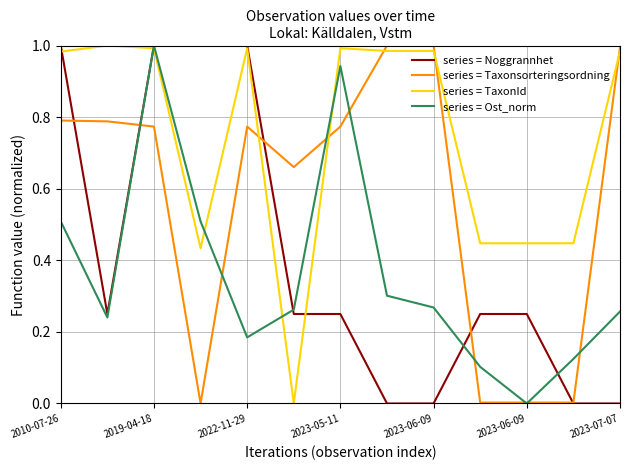

True or false: series = TaxonId and series = Taxonsorteringsordning intersect in this chart.

True